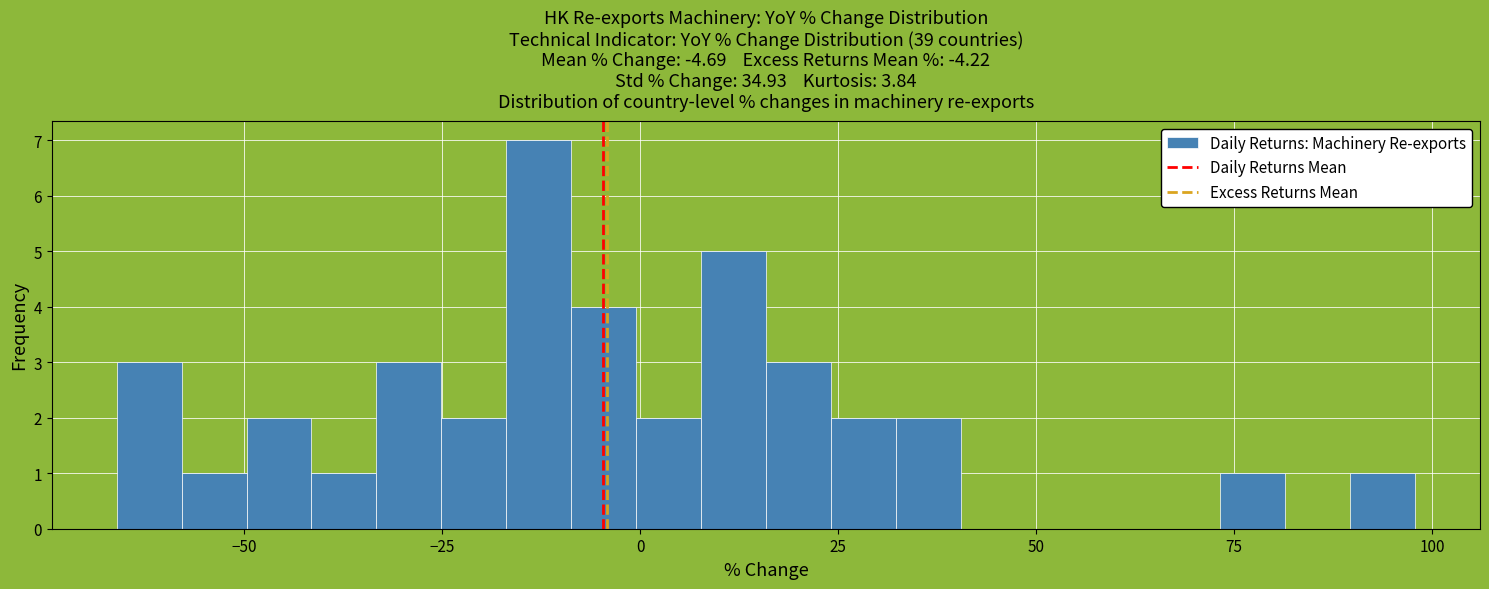

Around what value on the x-axis is the tallest bar? Give the approximate position of its centre, as read against the axis.

-15